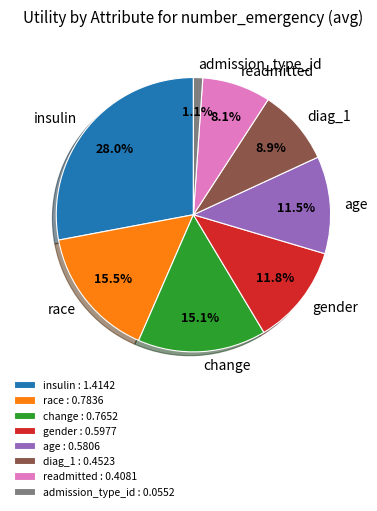

Is there any slice that represents more than half of the pie?

No